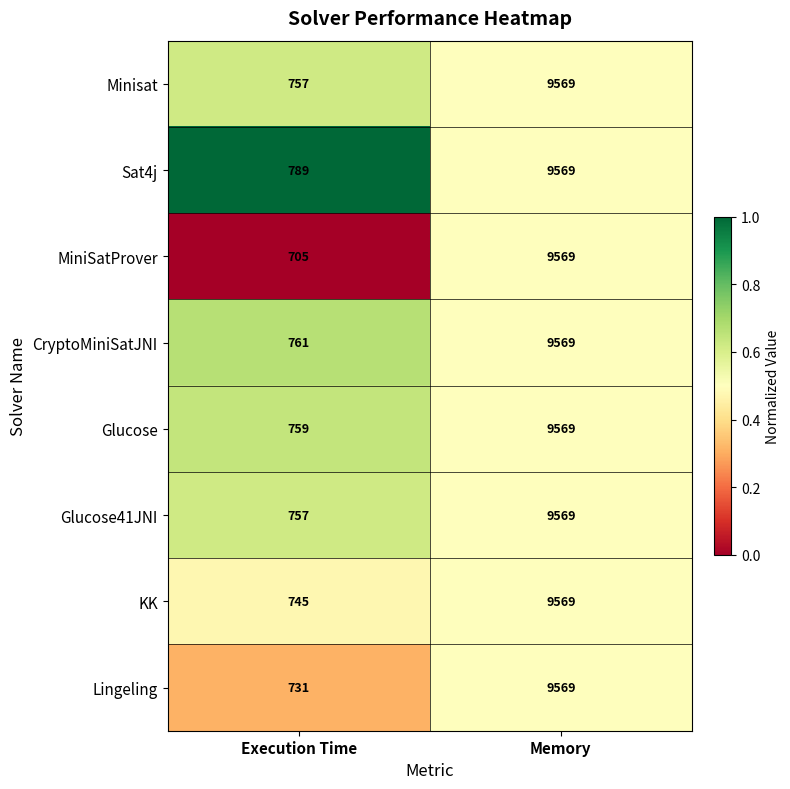

Rank the categories by CryptoMiniSatJNI value from highest to lowest.

Memory, Execution Time